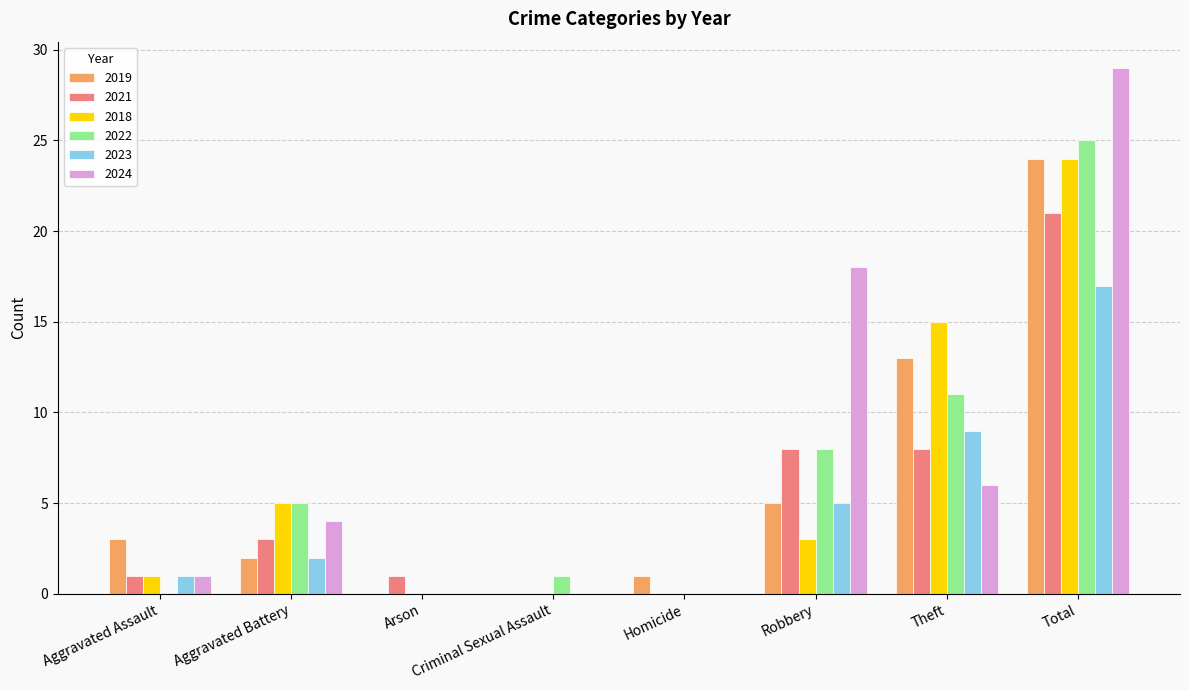

Is it true that 2021 equals 0 at Aggravated Assault?

False